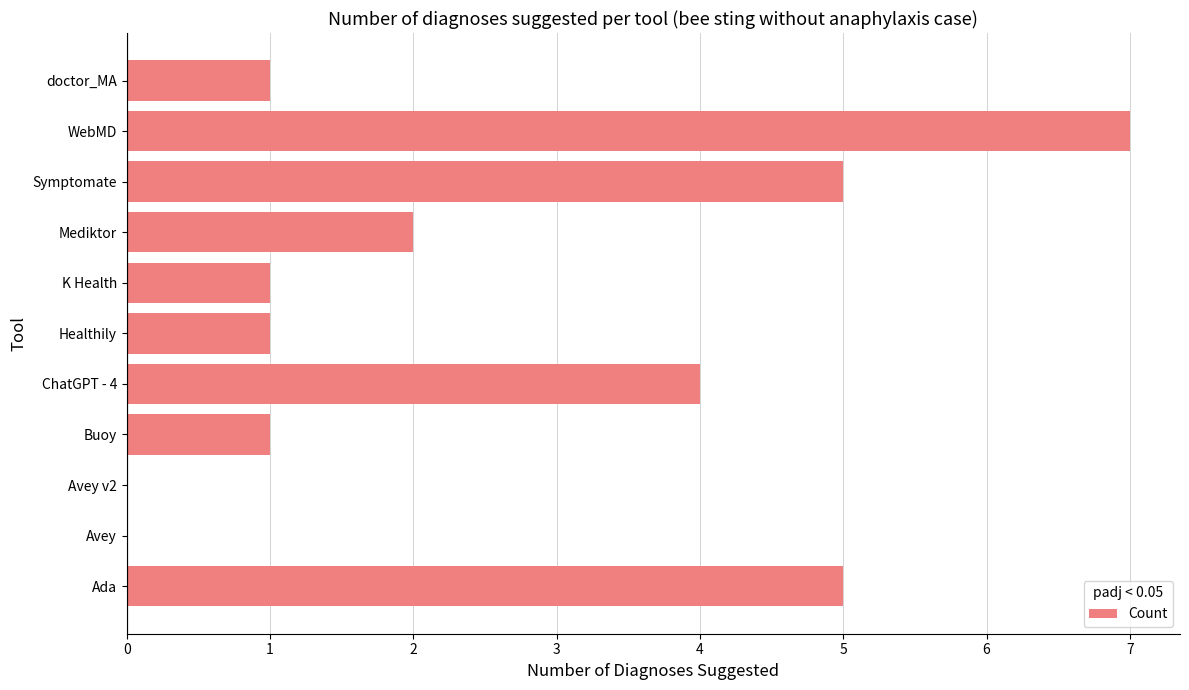

Which category has the highest value across all series?

WebMD